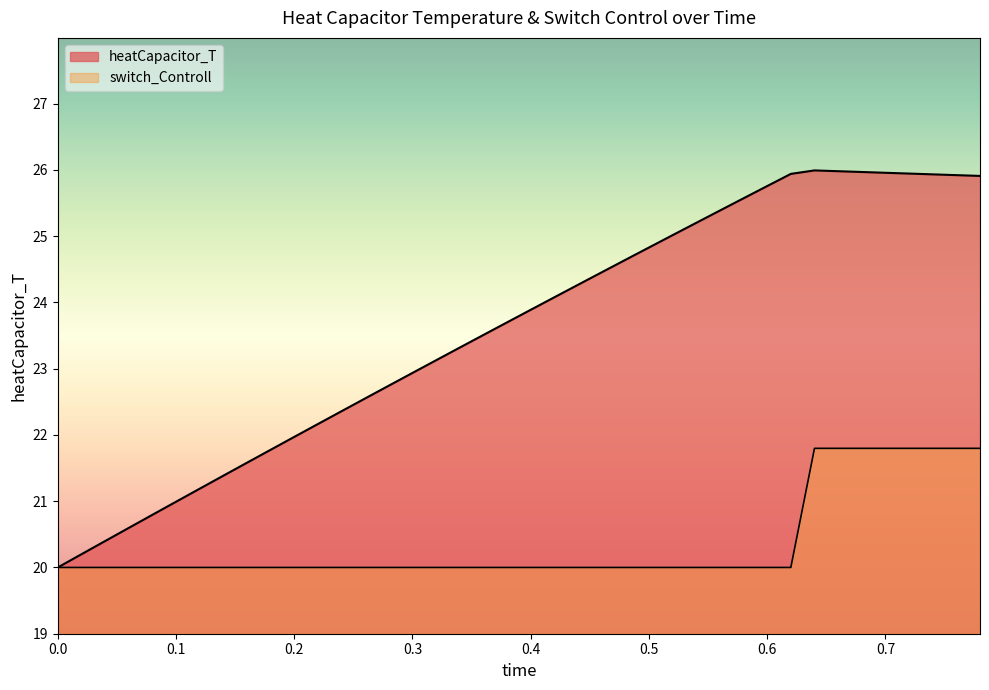

True or false: switch_Controll has a value of 37.5 at 33.

False